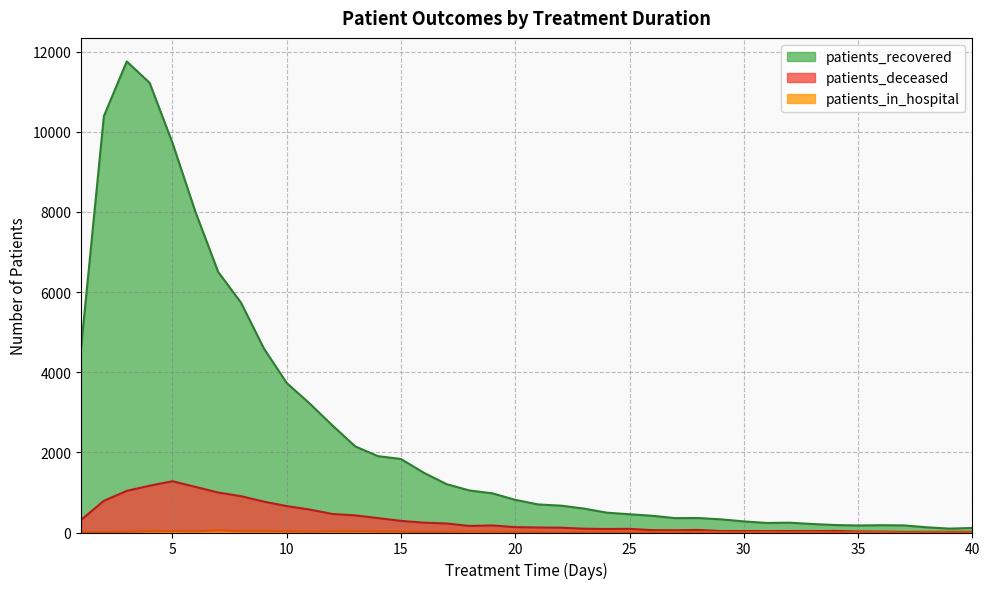

What is the average value of the patients_in_hospital series?

15